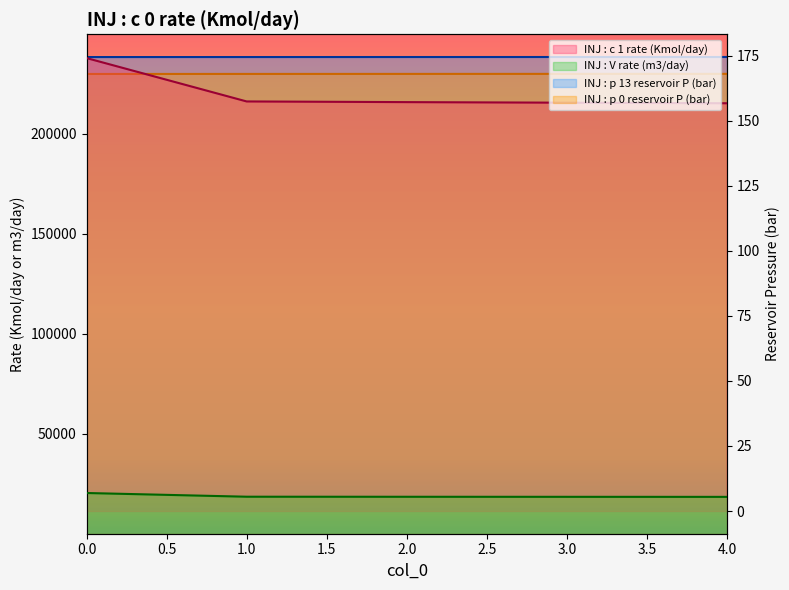

Is the value of INJ : p 13 reservoir P (bar) at 2 greater than the value of INJ : V rate (m3/day) at 0?

No